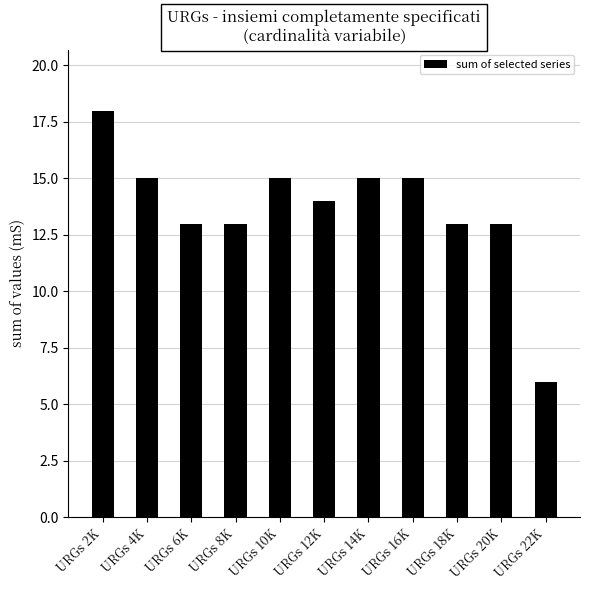

How many data points does each series have?

11